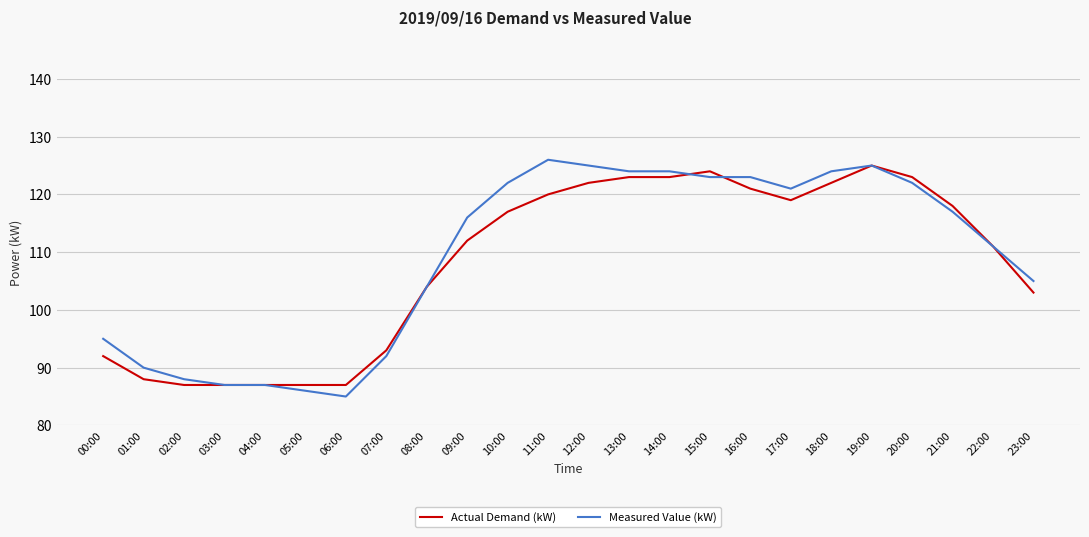

Which series has the widest spread of values?

Measured Value (kW)